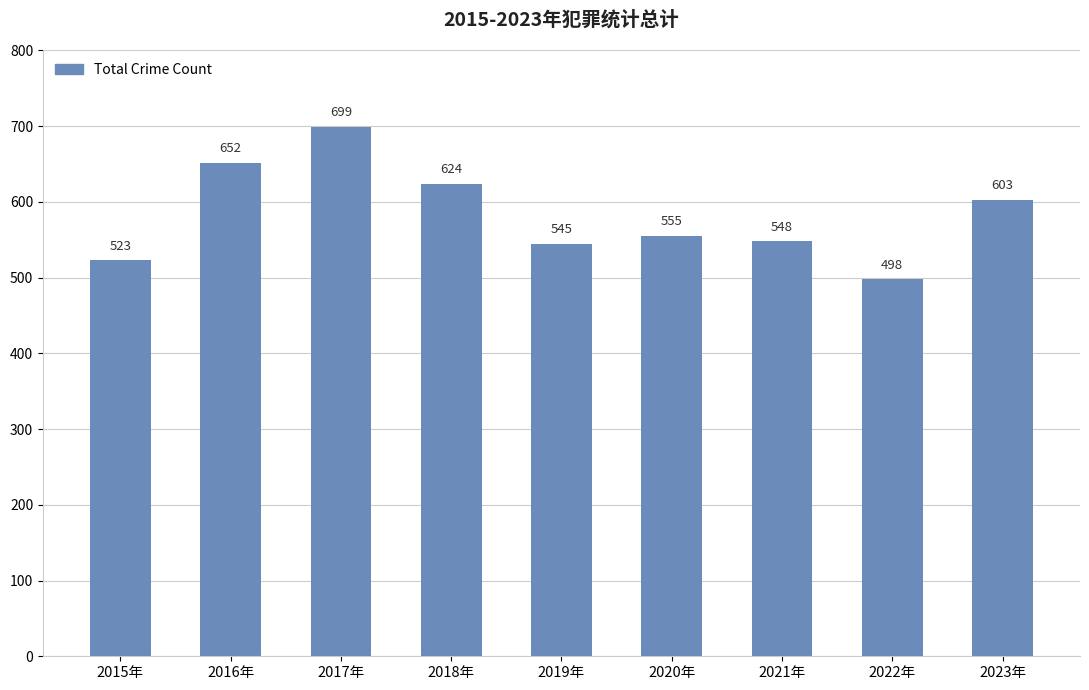

Count the number of categories in the chart.

9